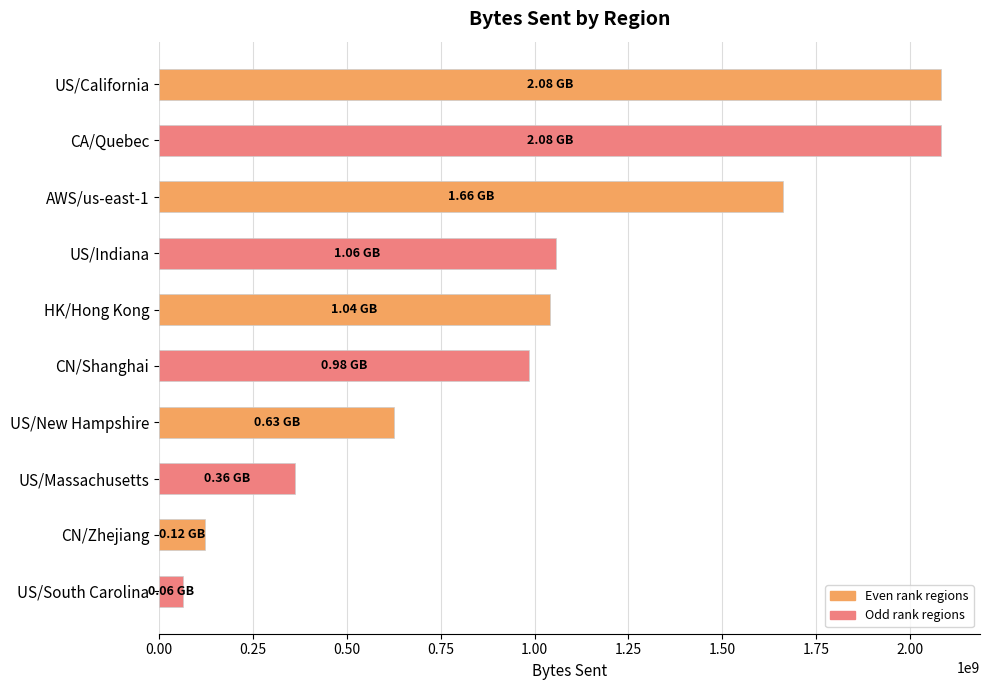

What is the label of the 5th bar from the top?

HK/Hong Kong